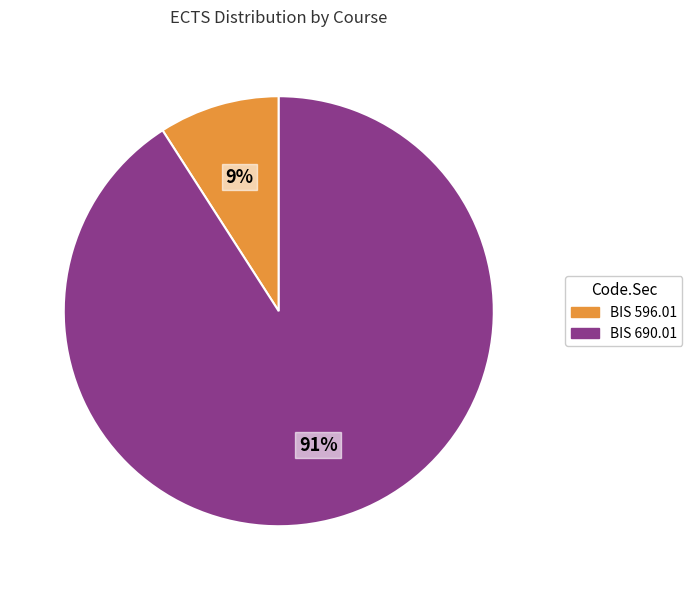

How many segments does this pie chart have?

2